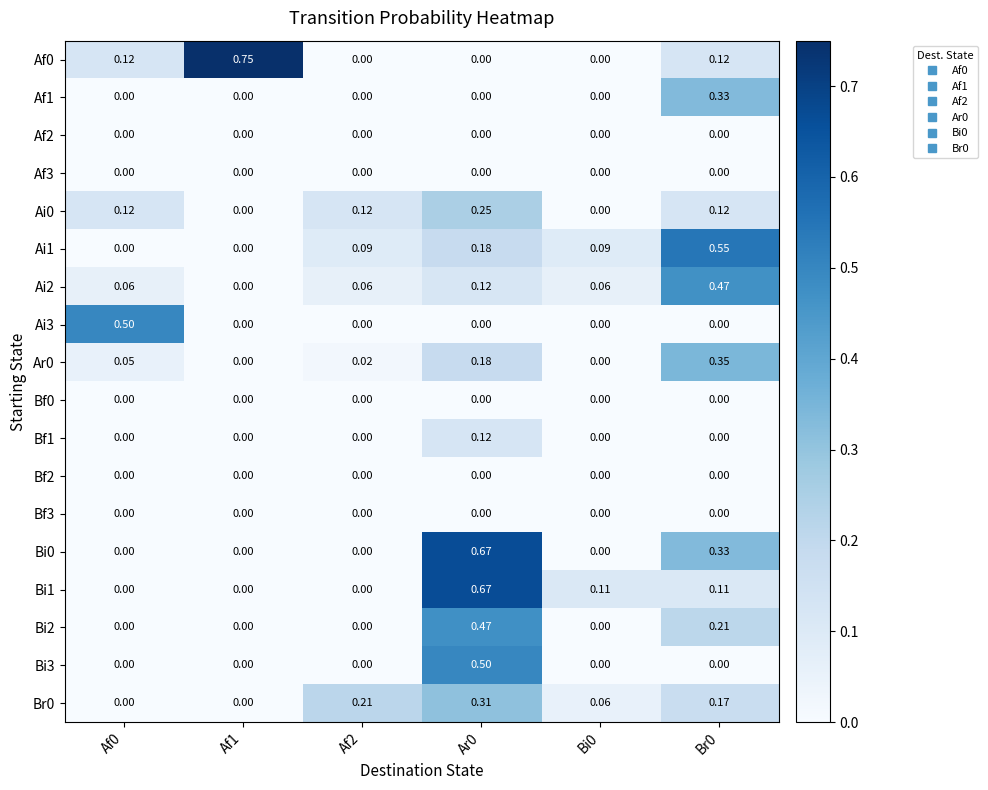

How many categories are shown in the chart?

6